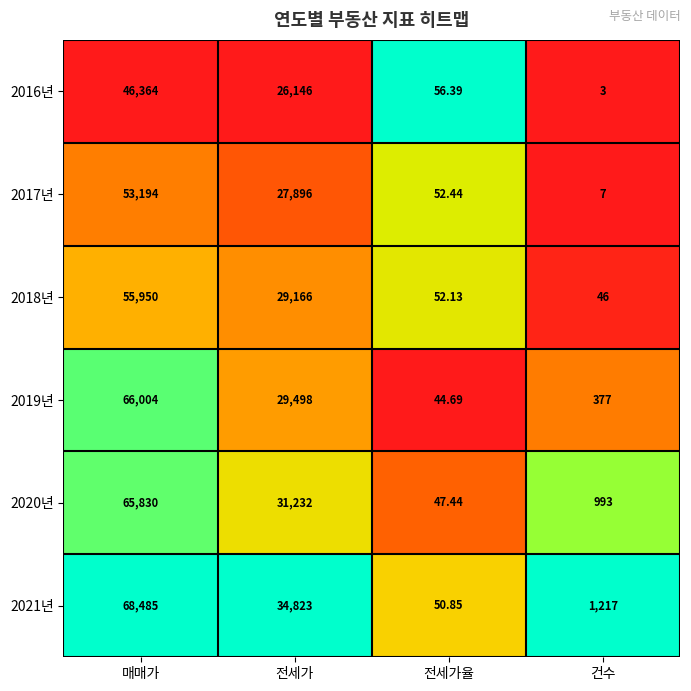

Rank the series at 매매가 from highest to lowest value.

2021년, 2019년, 2020년, 2018년, 2017년, 2016년